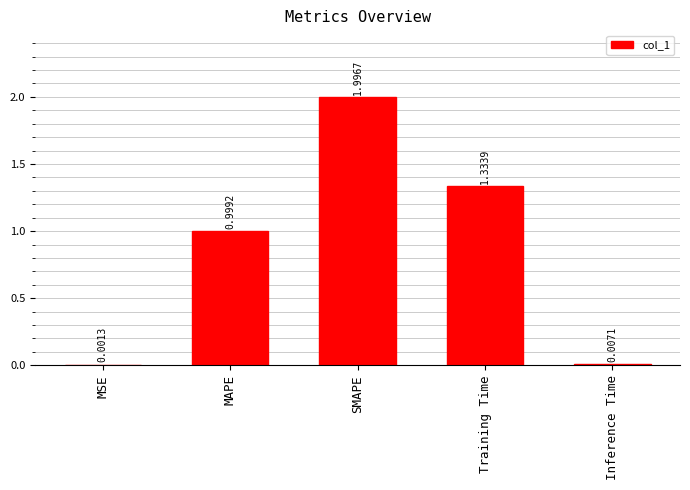

What is the sum of the values at Inference Time and MAPE?

1.0